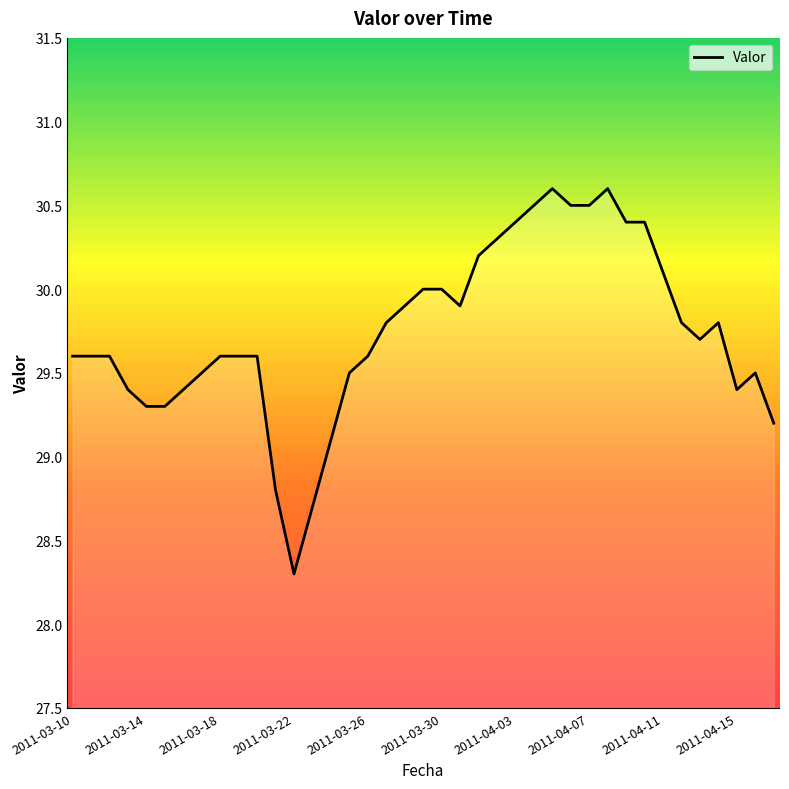

What is the maximum value shown in the chart?

30.6